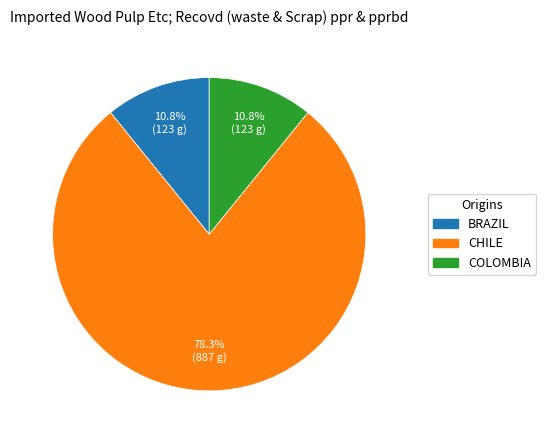

Is there a majority slice in this chart?

Yes